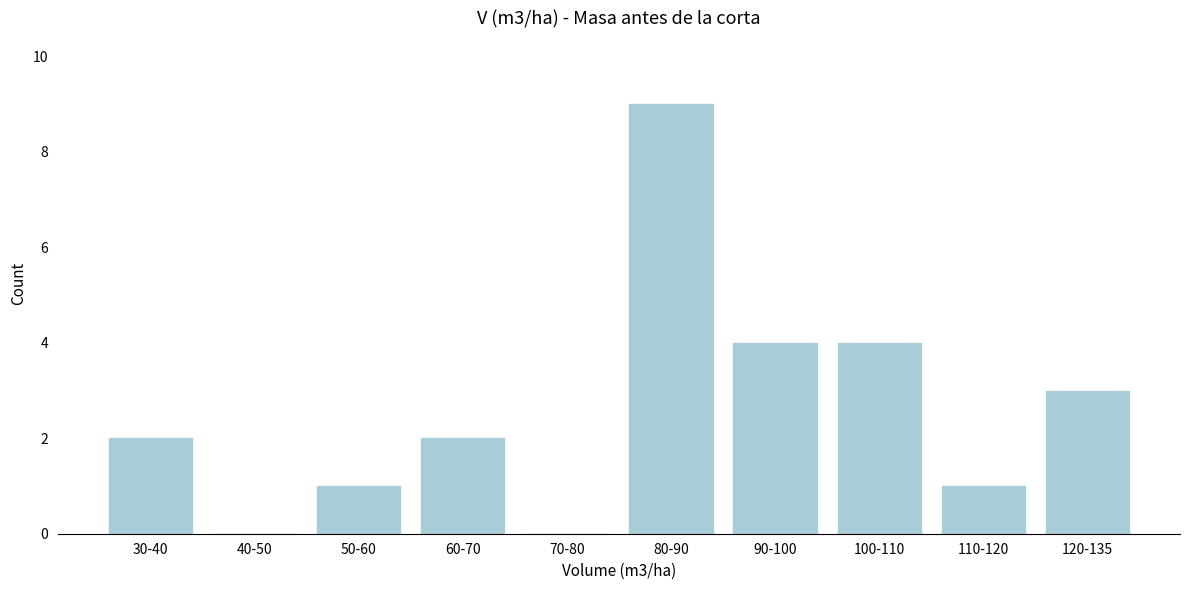

Reading left to right, transcribe all the data shown in this chart.

30-40=2	40-50=0	50-60=1	60-70=2	70-80=0	80-90=9	90-100=4	100-110=4	110-120=1	120-135=3